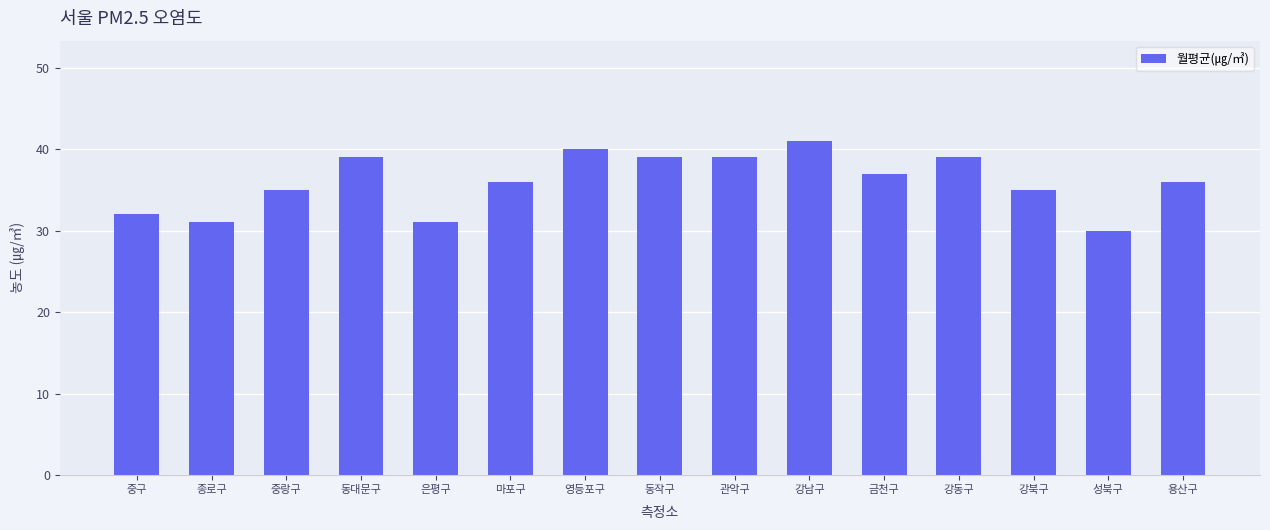

What is the difference between the maximum and minimum values?

11